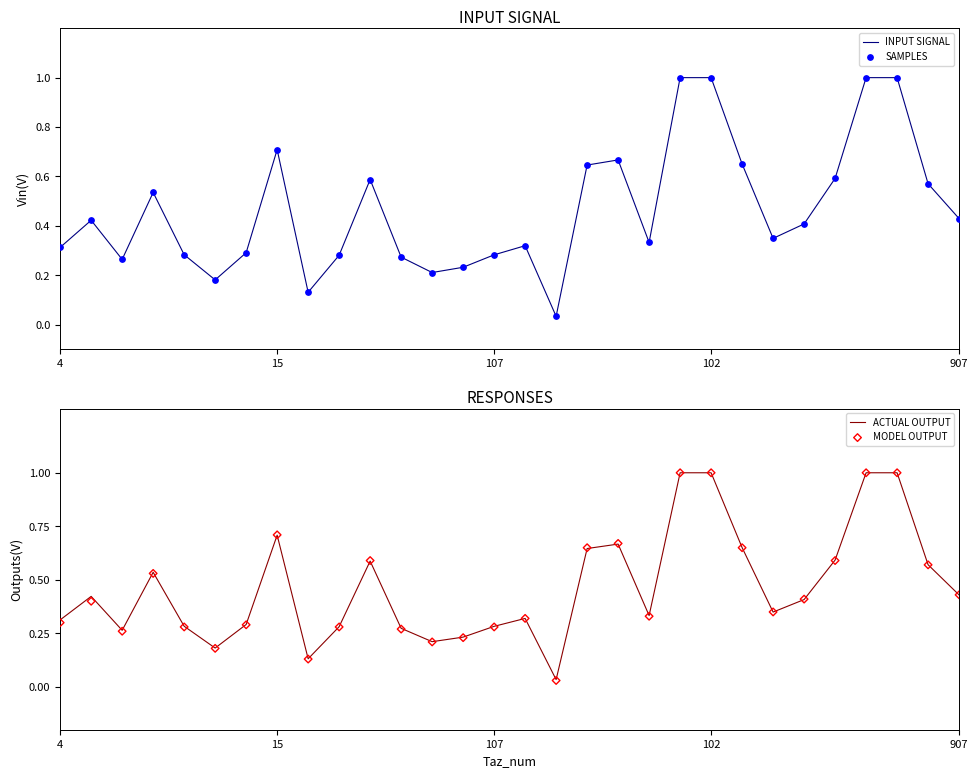

What is the maximum value for ACTUAL OUTPUT?

1.0